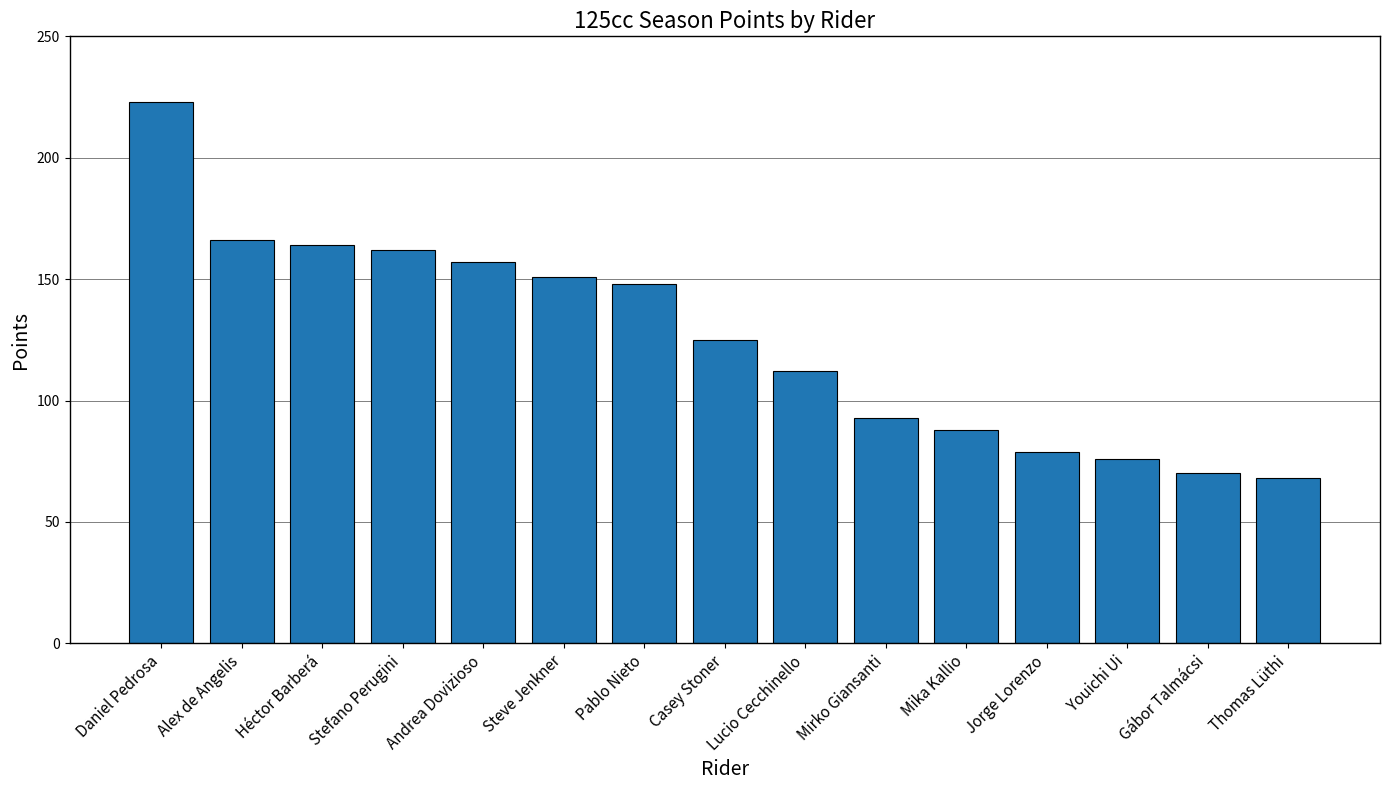

What position from the right is Casey Stoner?

8